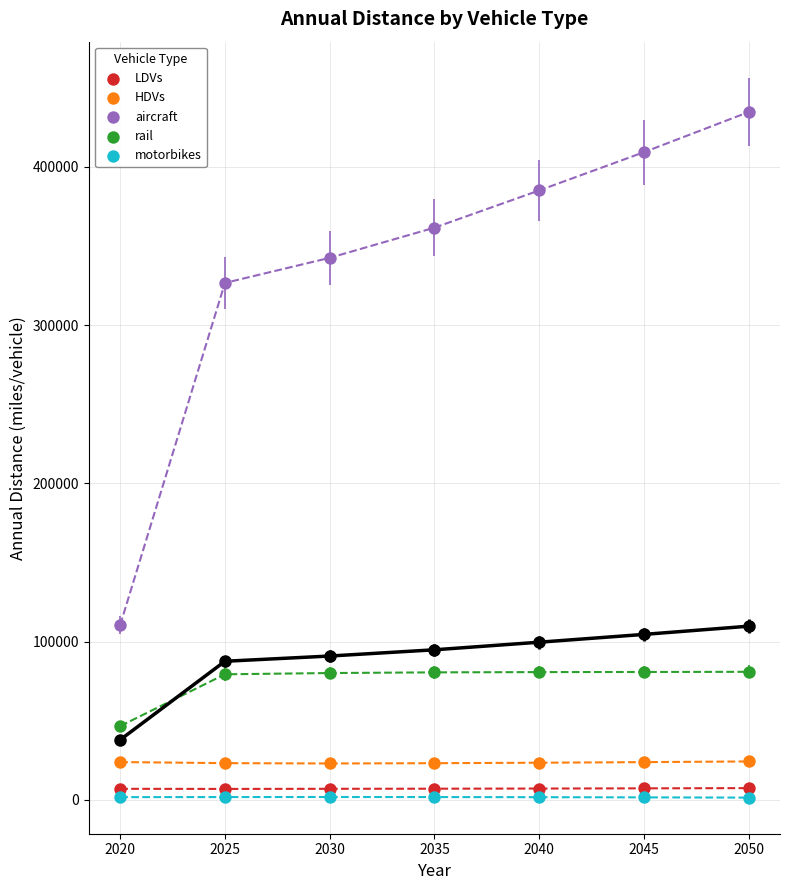

Which series has the largest Y range (max minus min)?

aircraft